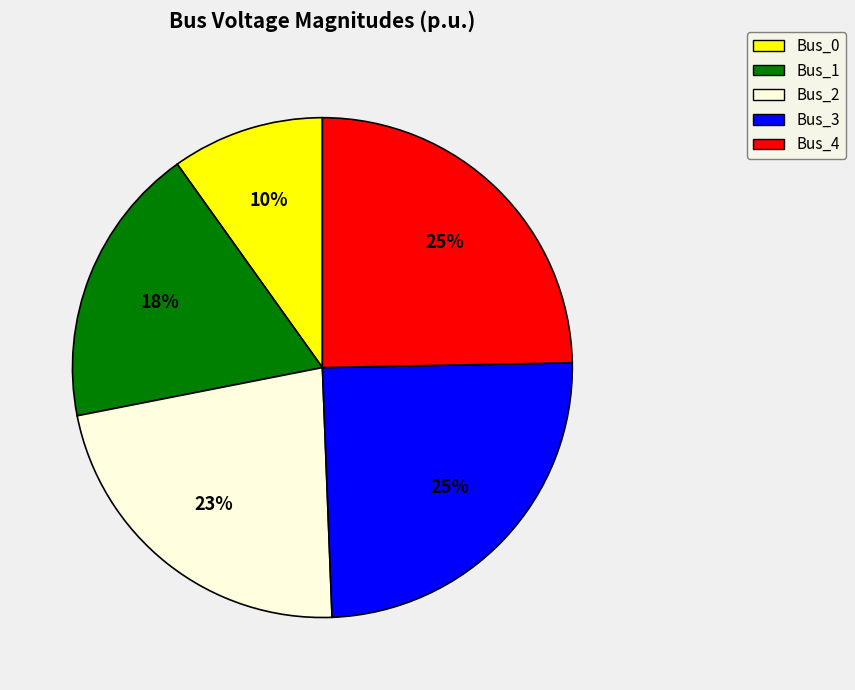

What percentage is the Bus_3 slice, to the nearest percent?

25%